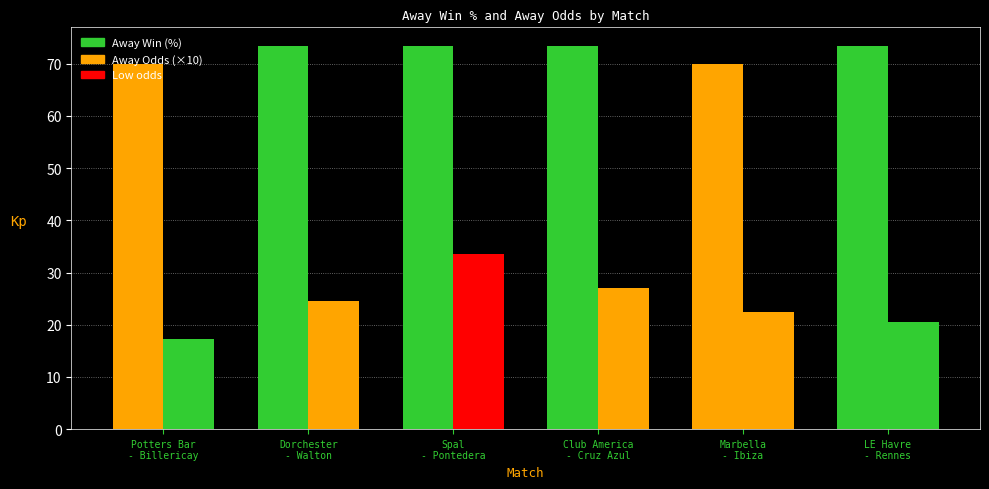

The value of Away Win (%) at LE Havre
- Rennes is 111.9. True or false?

False